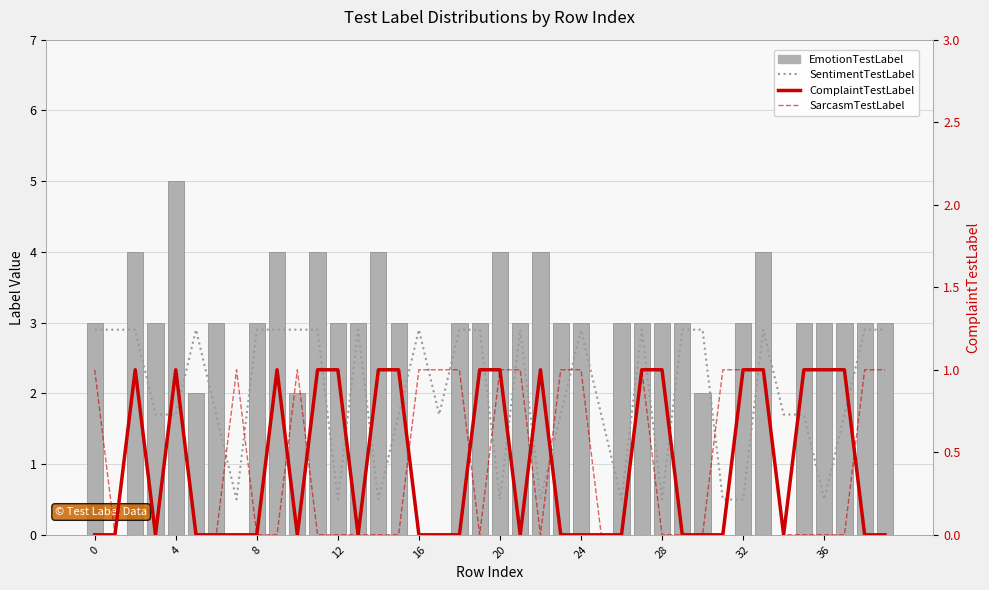

What are all the series names shown in the legend?

SentimentTestLabel, EmotionTestLabel, ComplaintTestLabel, SarcasmTestLabel